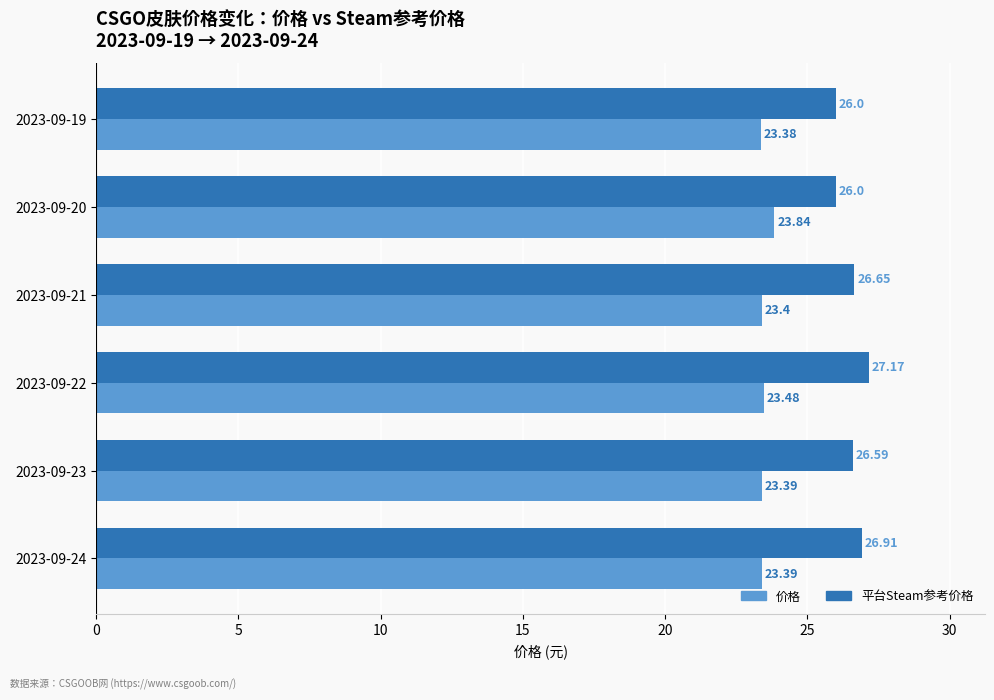

What is the spread (max minus min) of values at 2023-09-24?

3.5